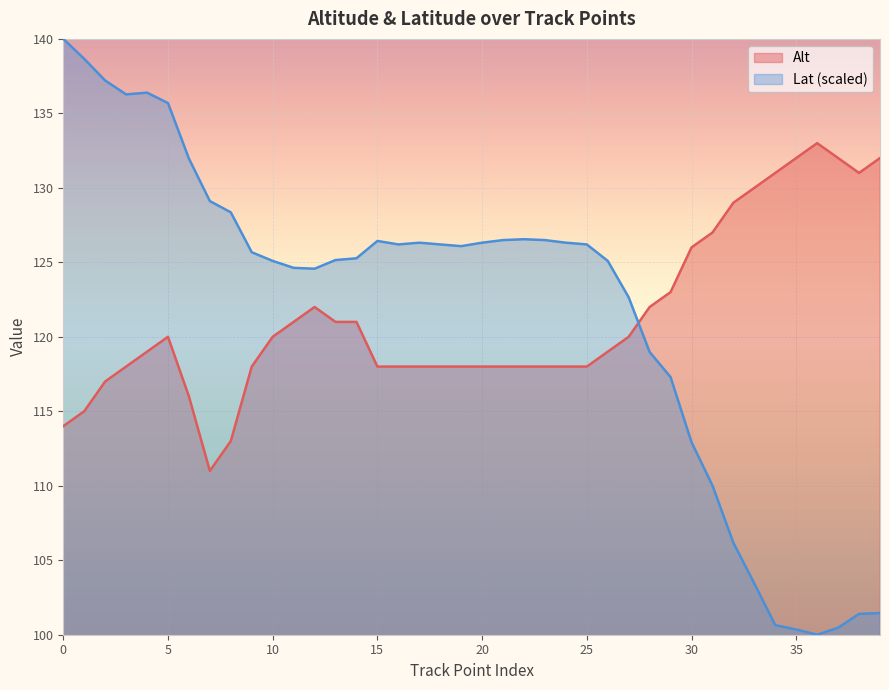

Rank the categories by Lat value from lowest to highest.

36, 35, 37, 34, 38, 39, 33, 32, 31, 30, 29, 28, 27, 12, 11, 10, 26, 13, 14, 9, 19, 16, 18, 25, 17, 20, 24, 15, 21, 23, 22, 8, 7, 6, 5, 3, 4, 2, 1, 0